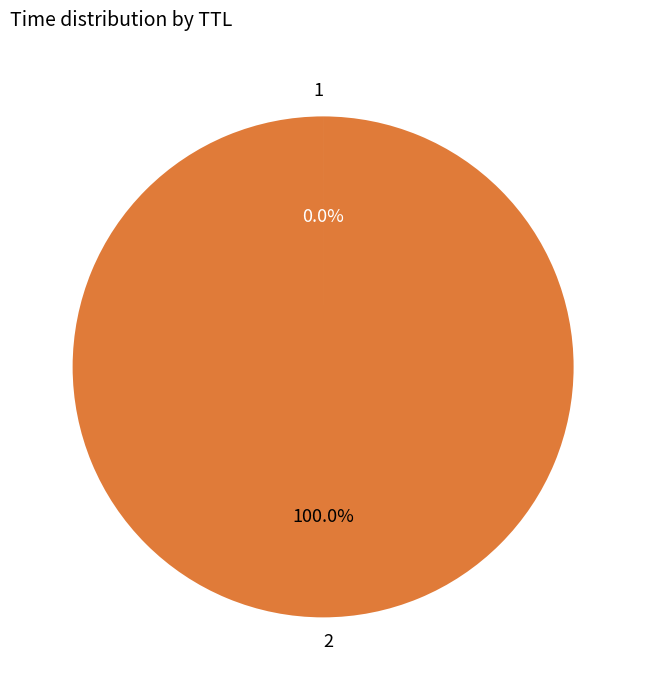

Which category accounts for the majority?

2